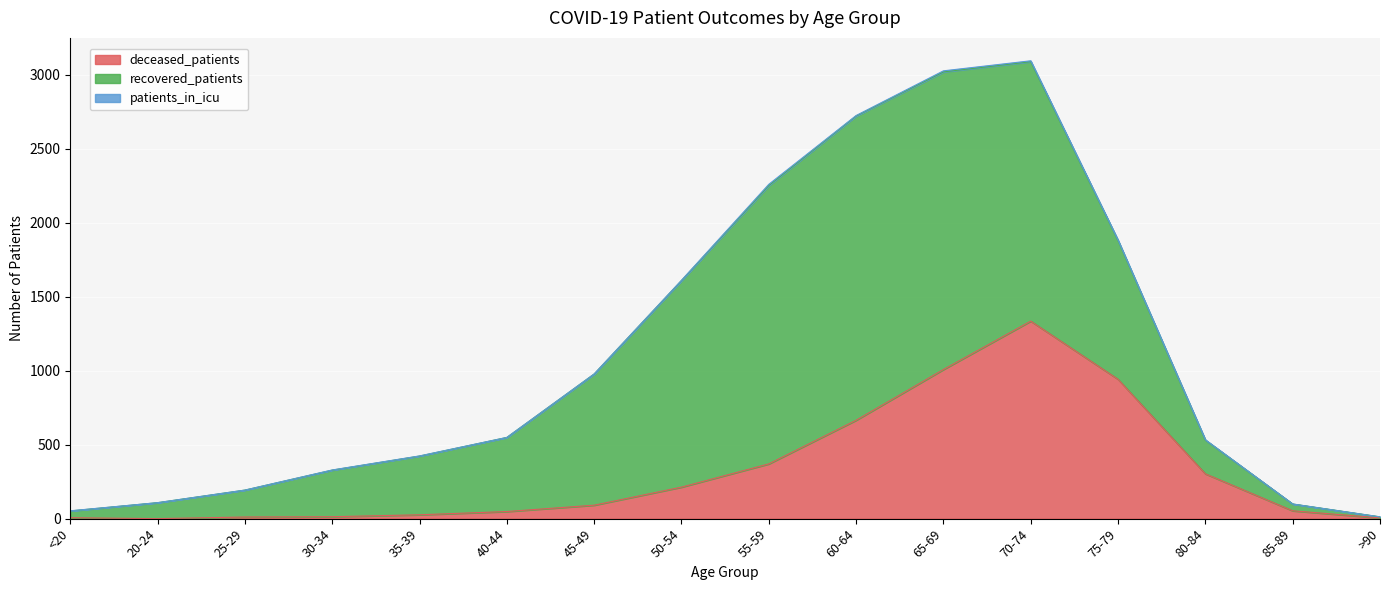

True or false: deceased_patients and patients_in_icu intersect in this chart.

False